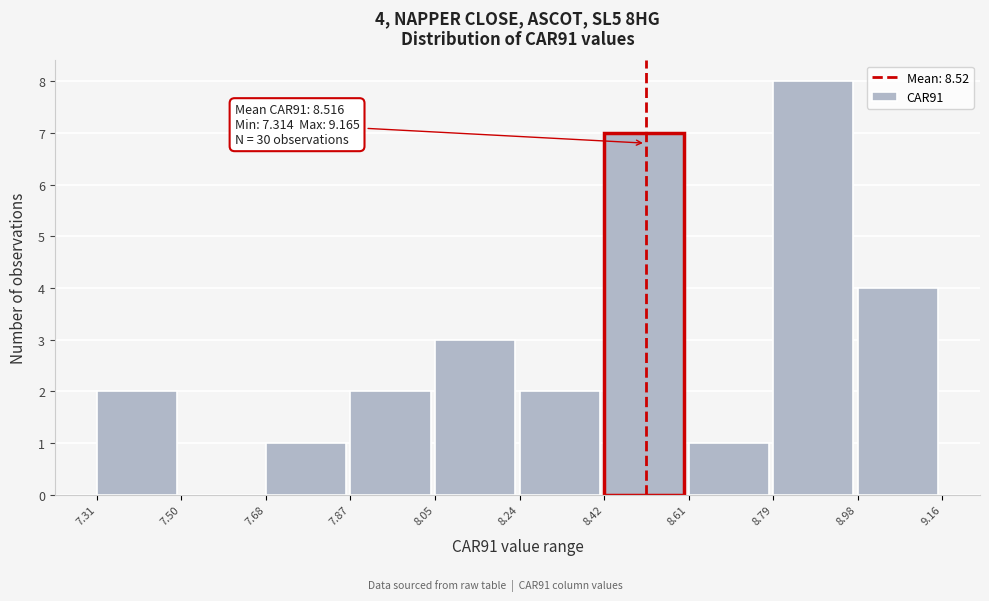

Which range on the x-axis has the tallest bar?

8.79 to 8.98